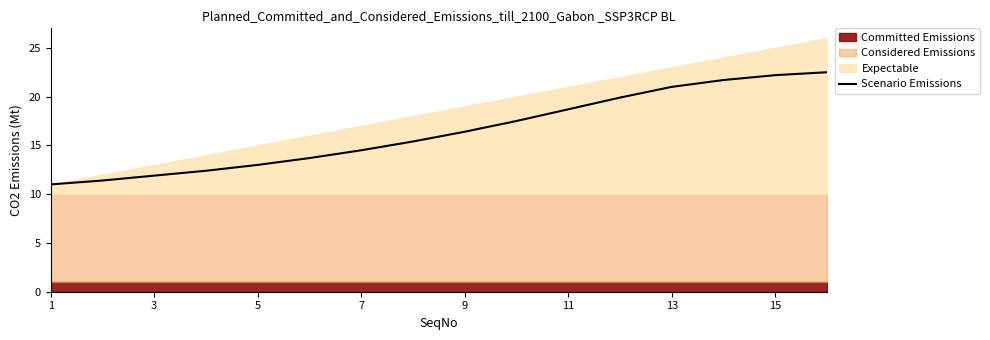

What is the maximum value for Scenario Emissions?

22.5